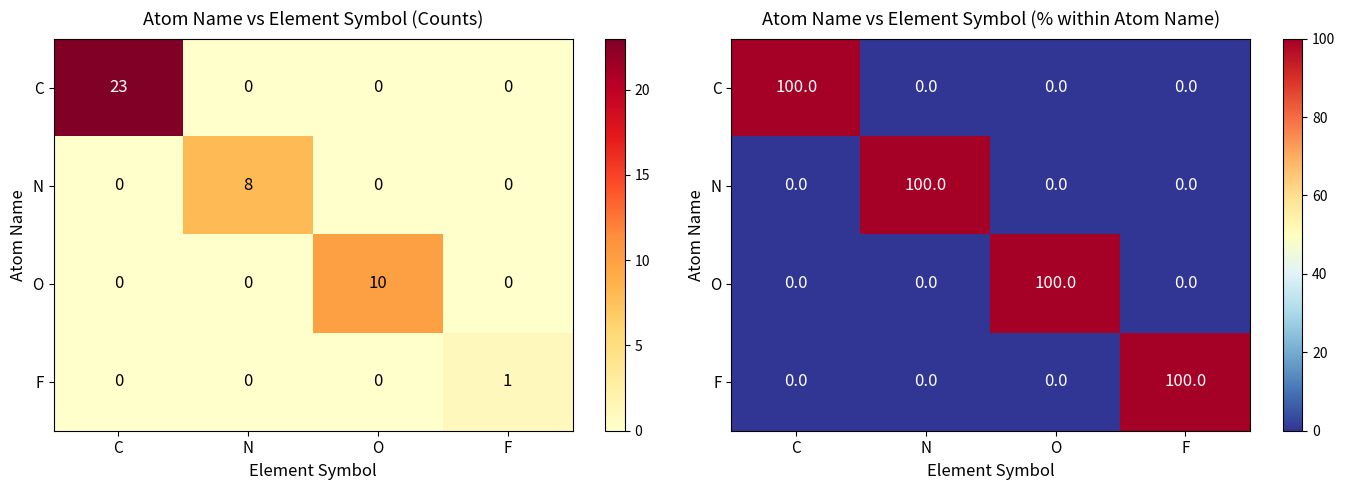

Between F and N, which is larger?

F